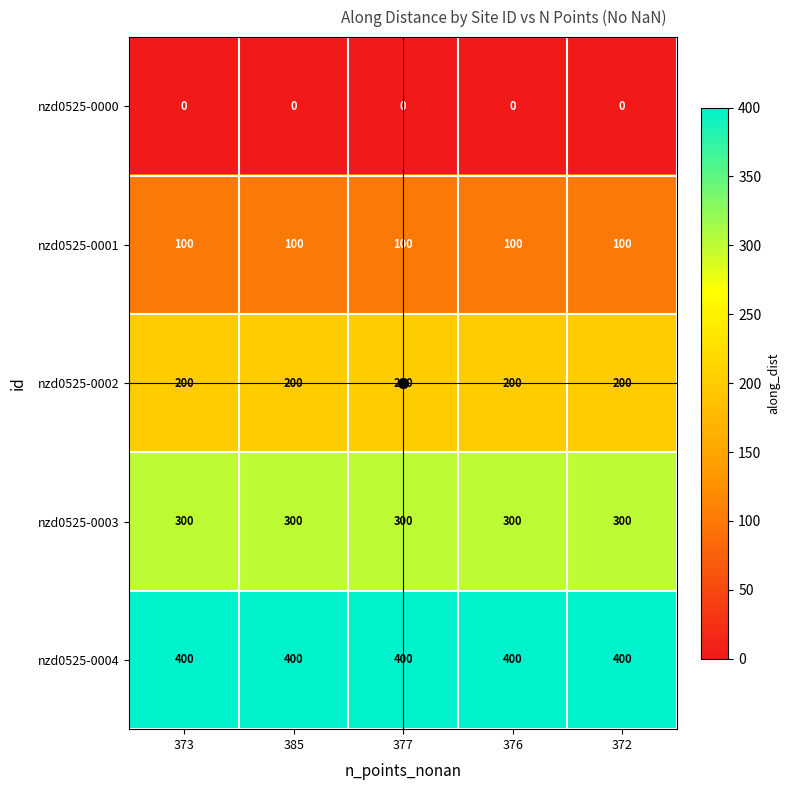

The nzd0525-0004 series shows 200 at 372. True or false?

False